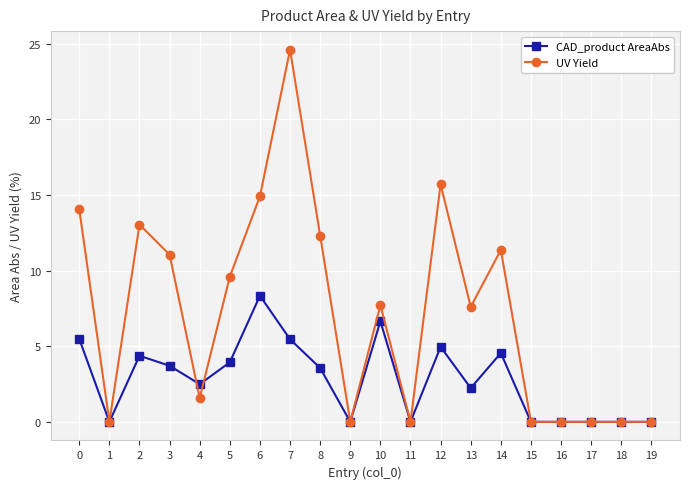

Is the value of UV Yield at 1 greater than the value of CAD_product AreaAbs at 4?

No